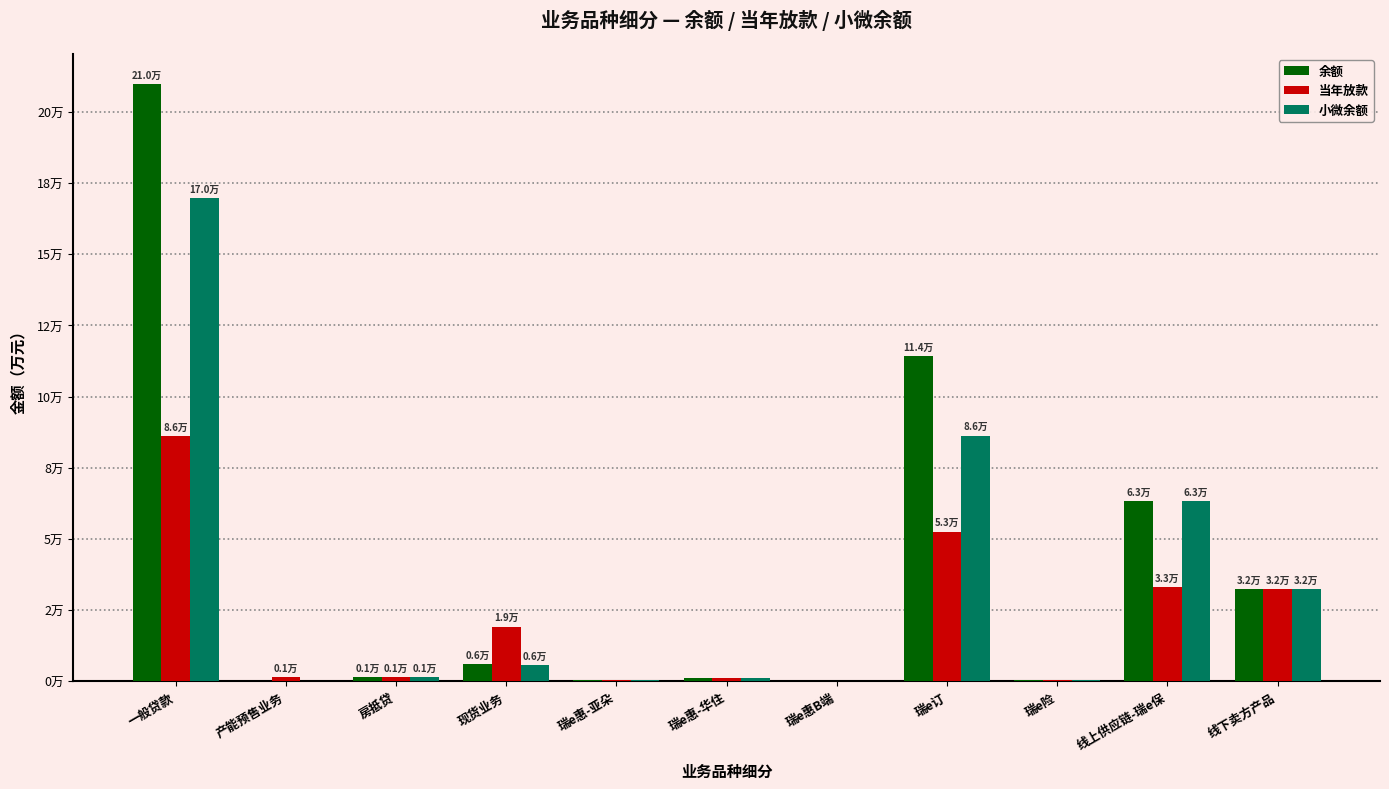

Rank the series by their maximum value, from highest to lowest.

余额, 小微余额, 当年放款